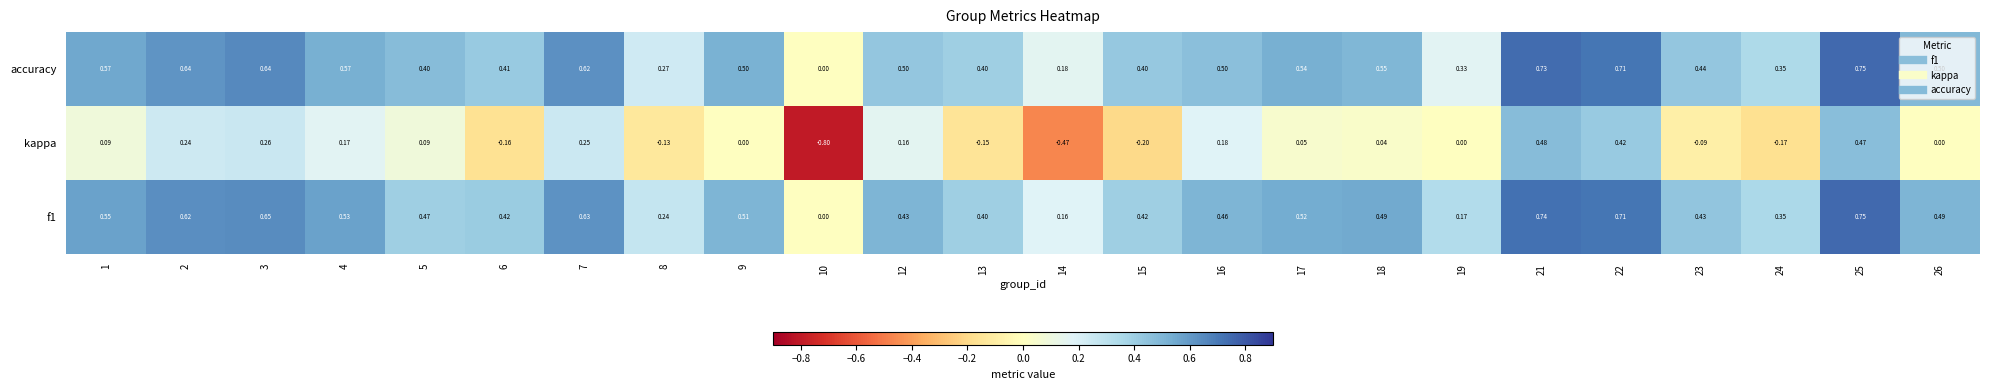

Which series has the widest spread of values?

kappa